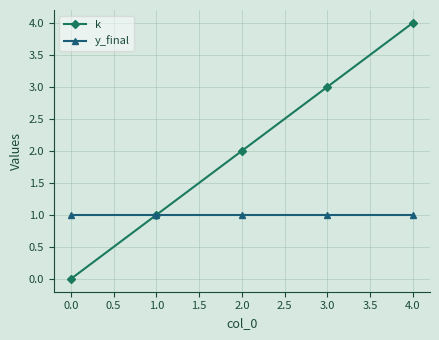

How many lines are shown in the chart?

2